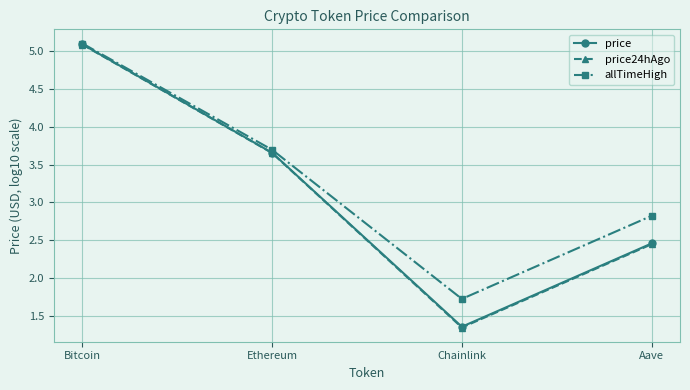

What position from the left is Bitcoin?

1